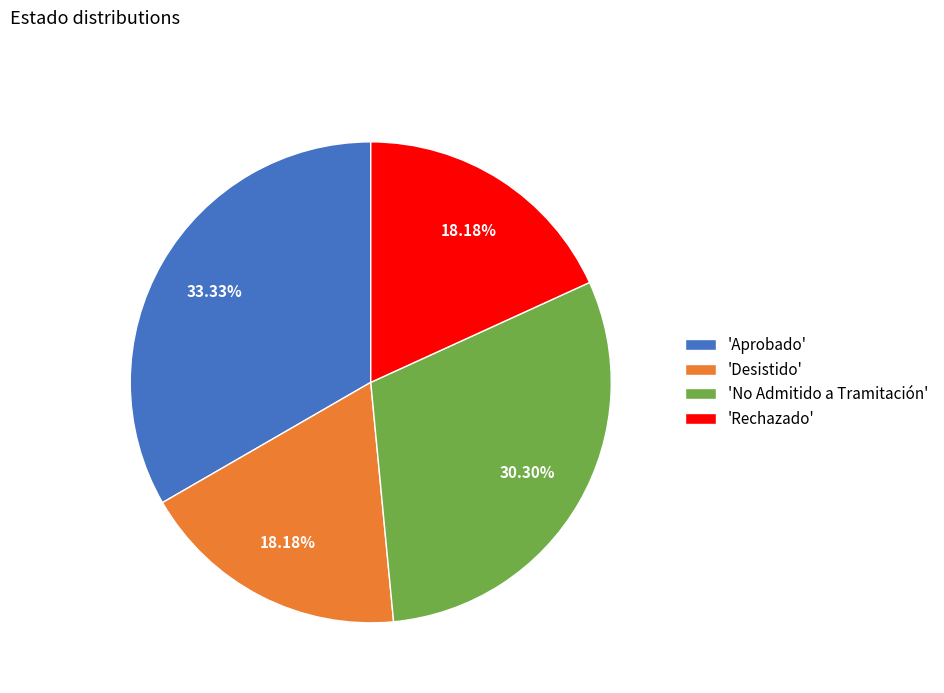

Is the sum of 'Desistido' and 'No Admitido a Tramitación' greater than half?

No